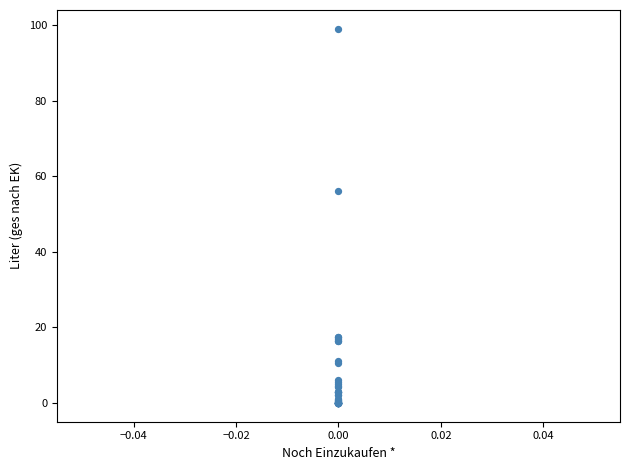

What Y value in the scatter plot is closest to 49?

56.1